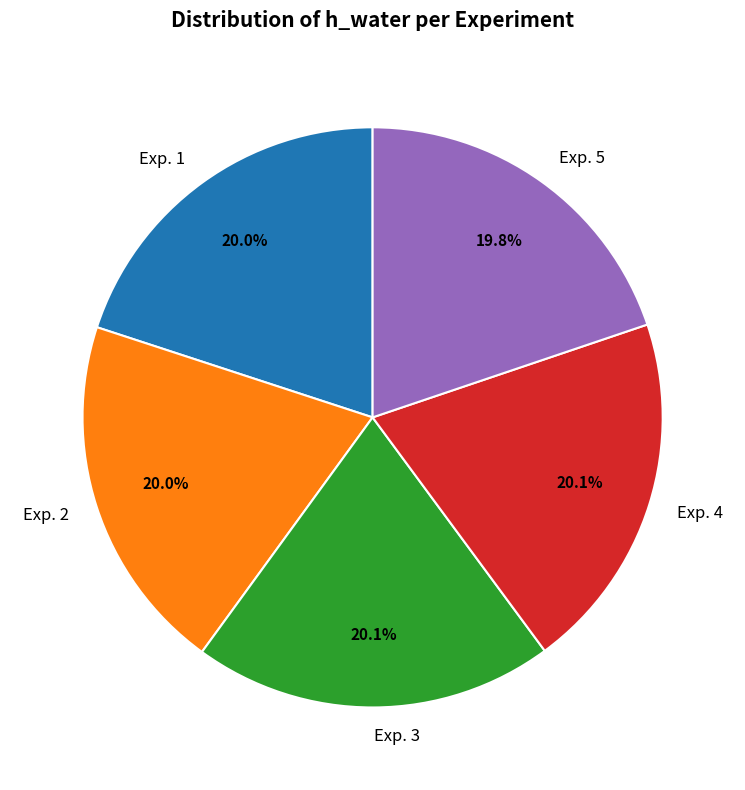

How many slices are in this pie chart?

5